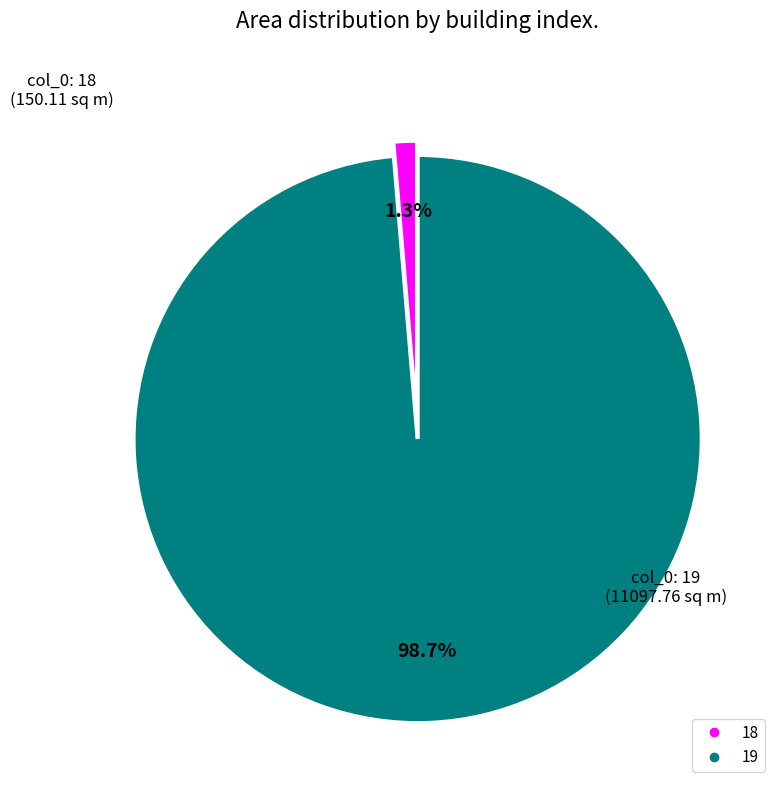

How many slices are in this pie chart?

2